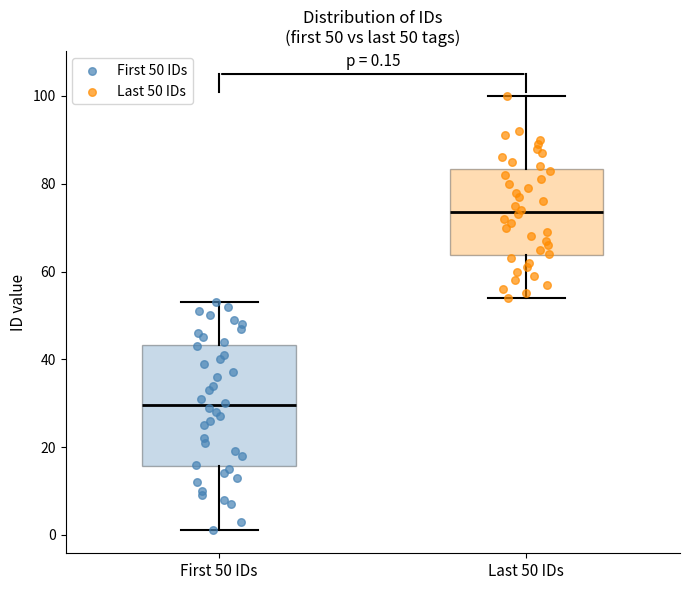

Which box is the tallest, from its lower edge to its upper edge?

First 50 IDs